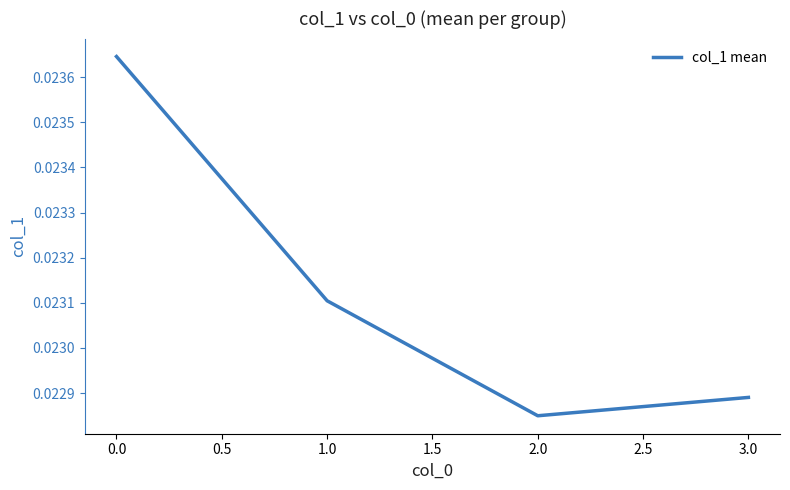

At which label is the value closest to 0?

2.0